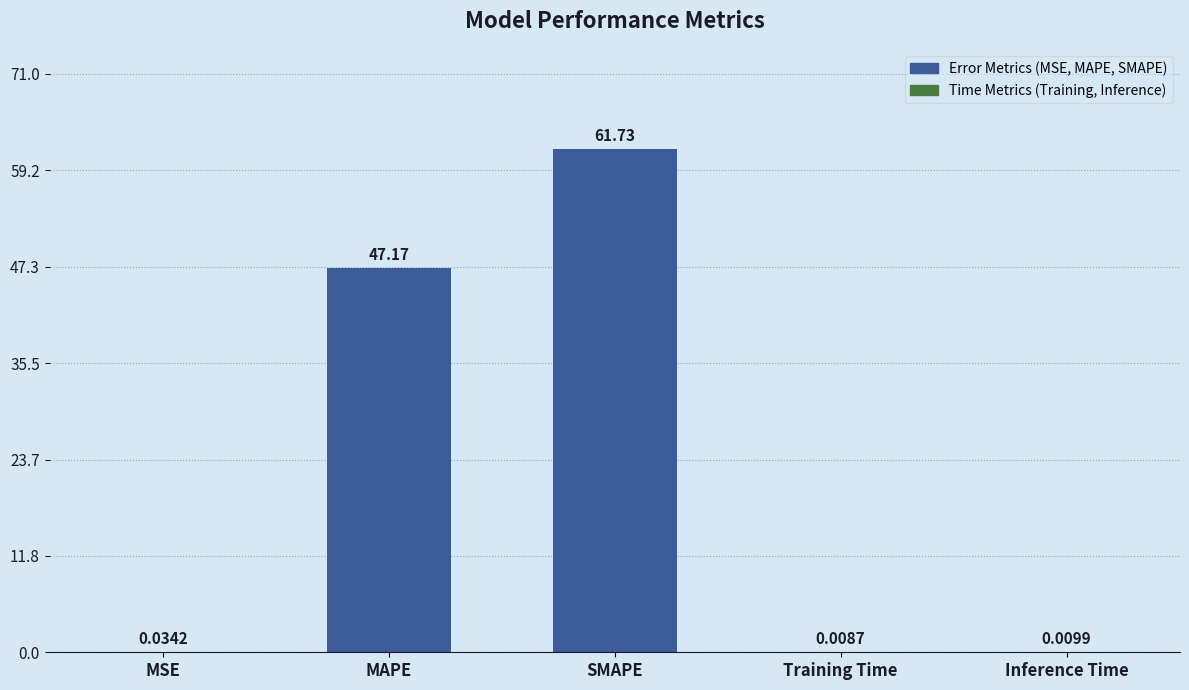

What is the greatest value displayed?

61.7